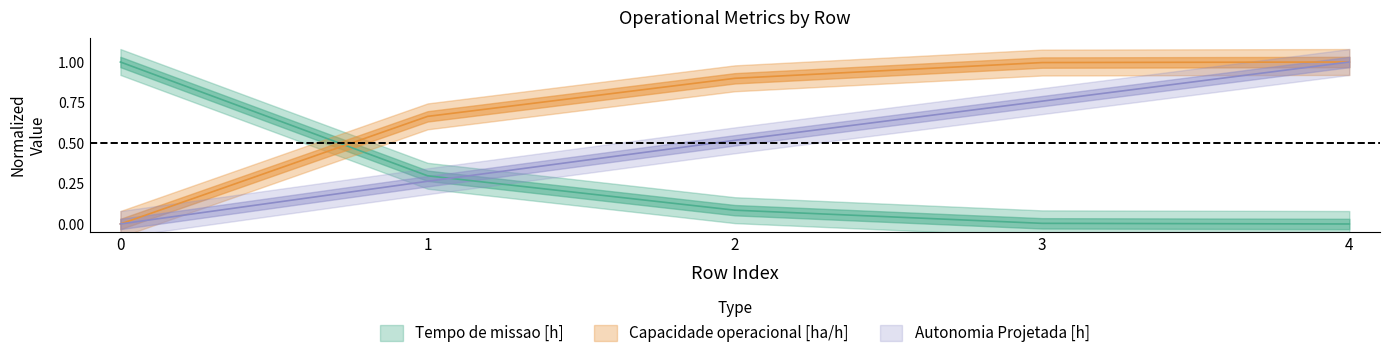

What is the average value of the Autonomia Projetada [h] series?

0.5